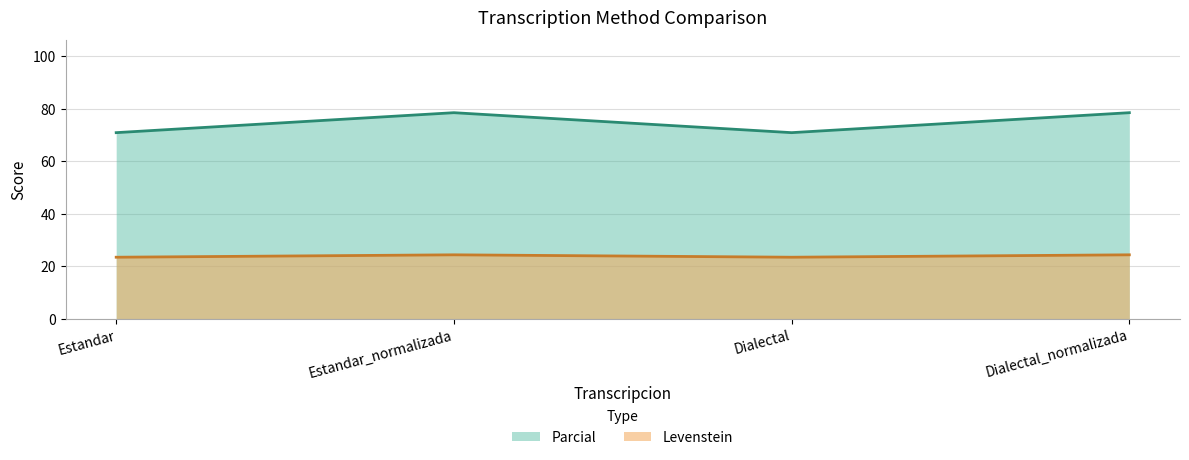

True or false: Levenstein and Parcial intersect in this chart.

False